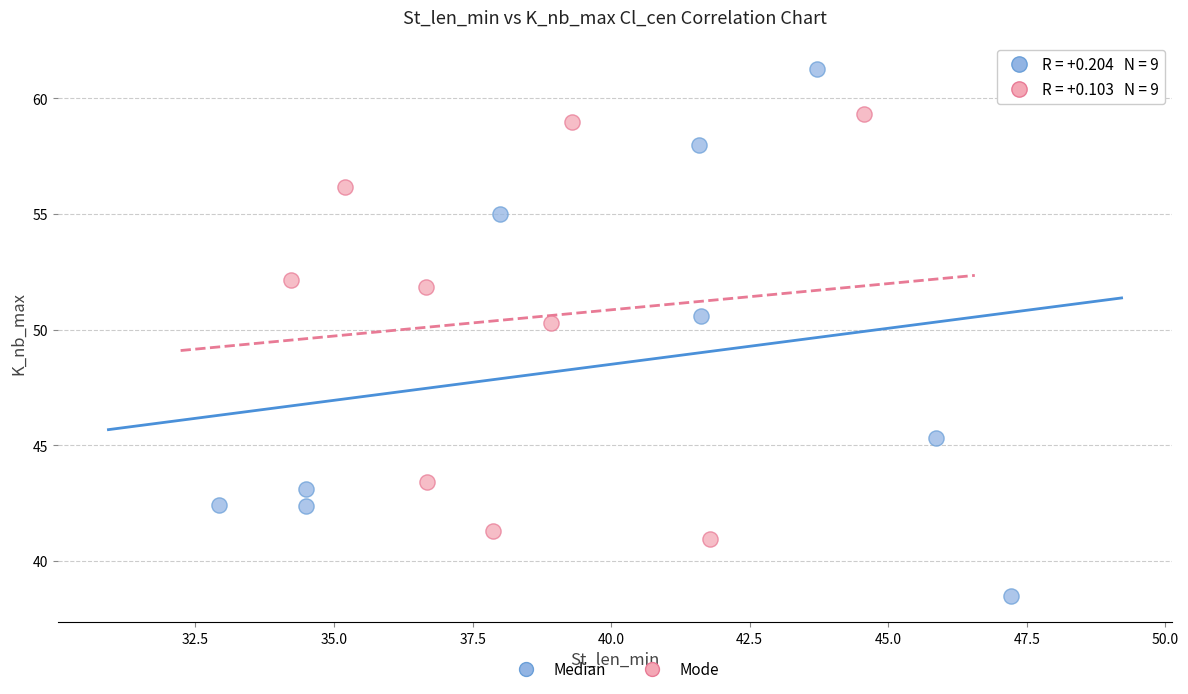

Which series contains the lowest Y value?

Median